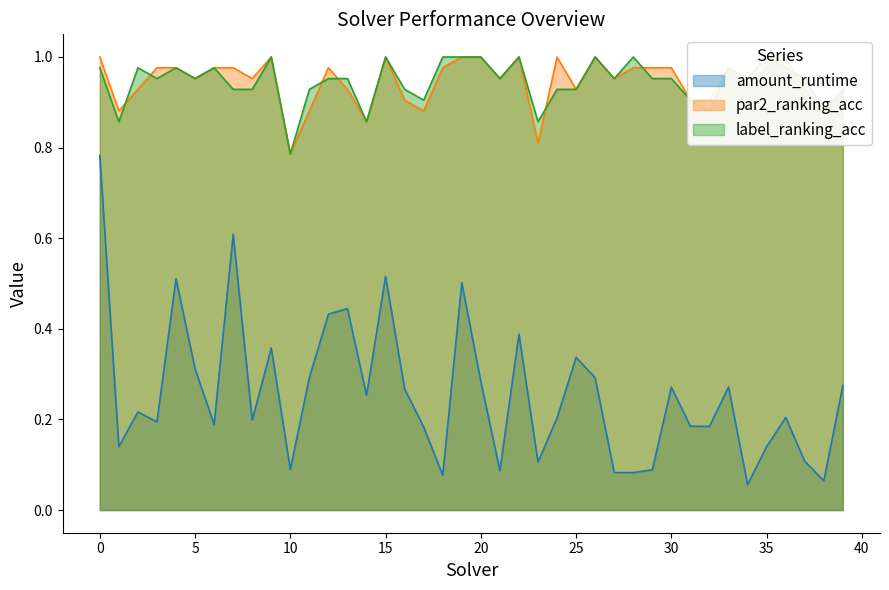

What is the sum of all par2_ranking_acc values?

37.8